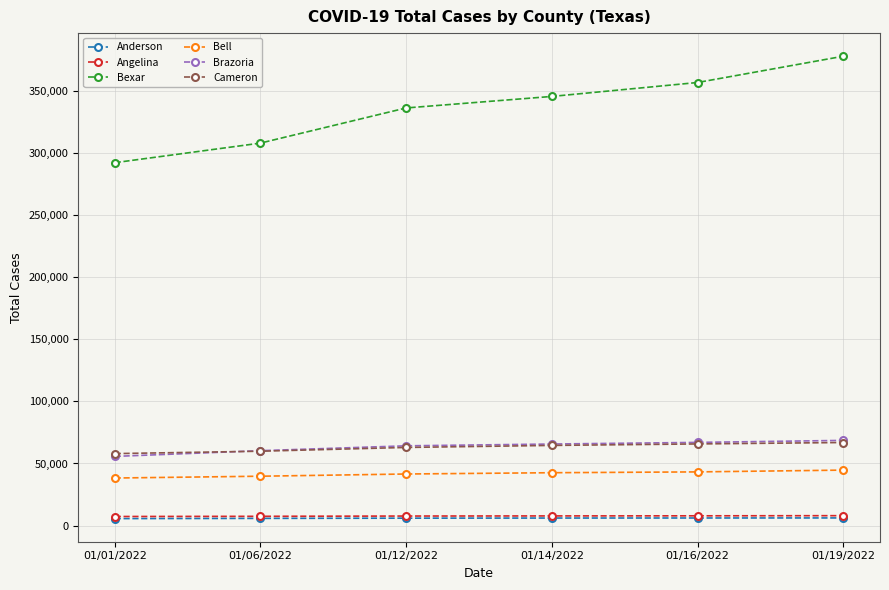

What is the maximum value shown in the chart?

377636